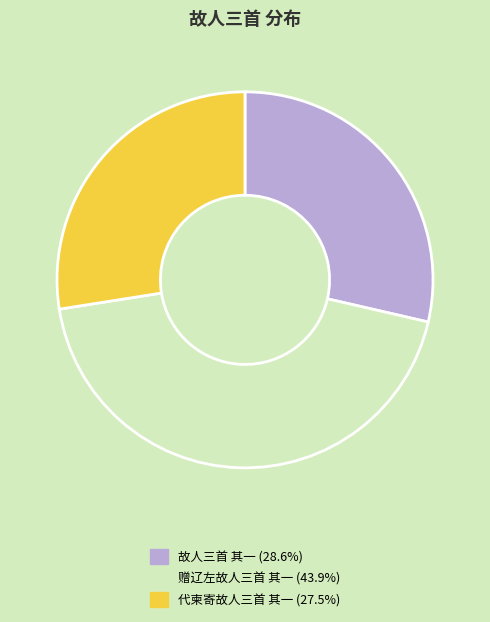

Rank the categories by value from lowest to highest.

代柬寄故人三首 其一, 故人三首 其一, 赠辽左故人三首 其一